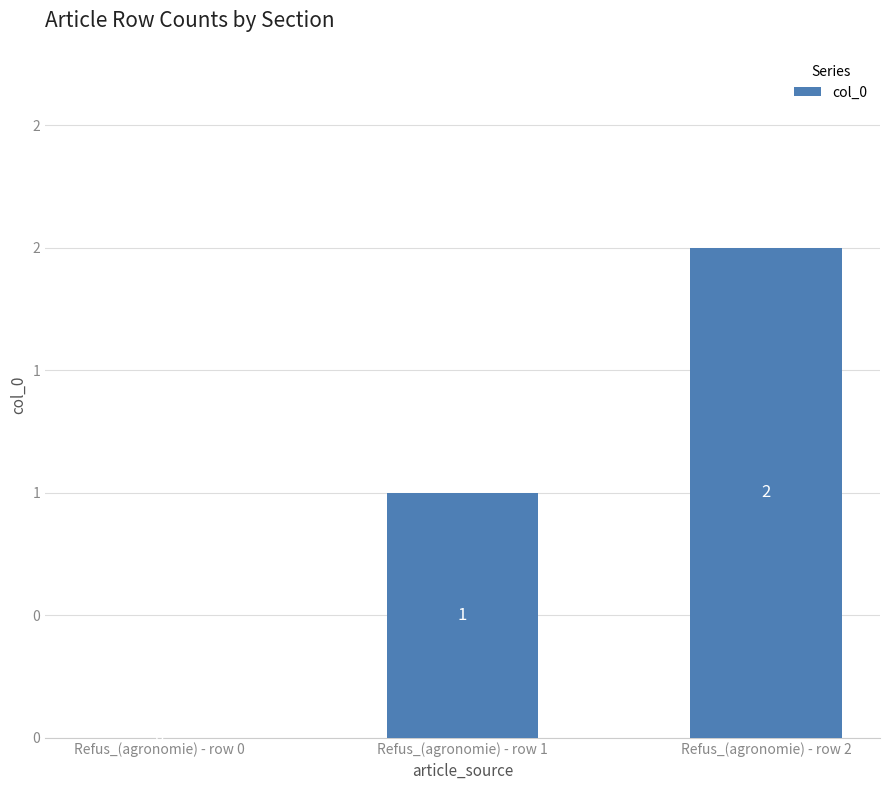

Which label corresponds to the smallest value in the chart?

Refus_(agronomie) - row 0